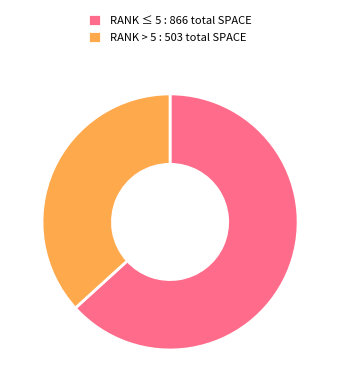

What is the ratio of the value at RANK > 5 : 503 total SPACE to the value at RANK ≤ 5 : 866 total SPACE?

0.6